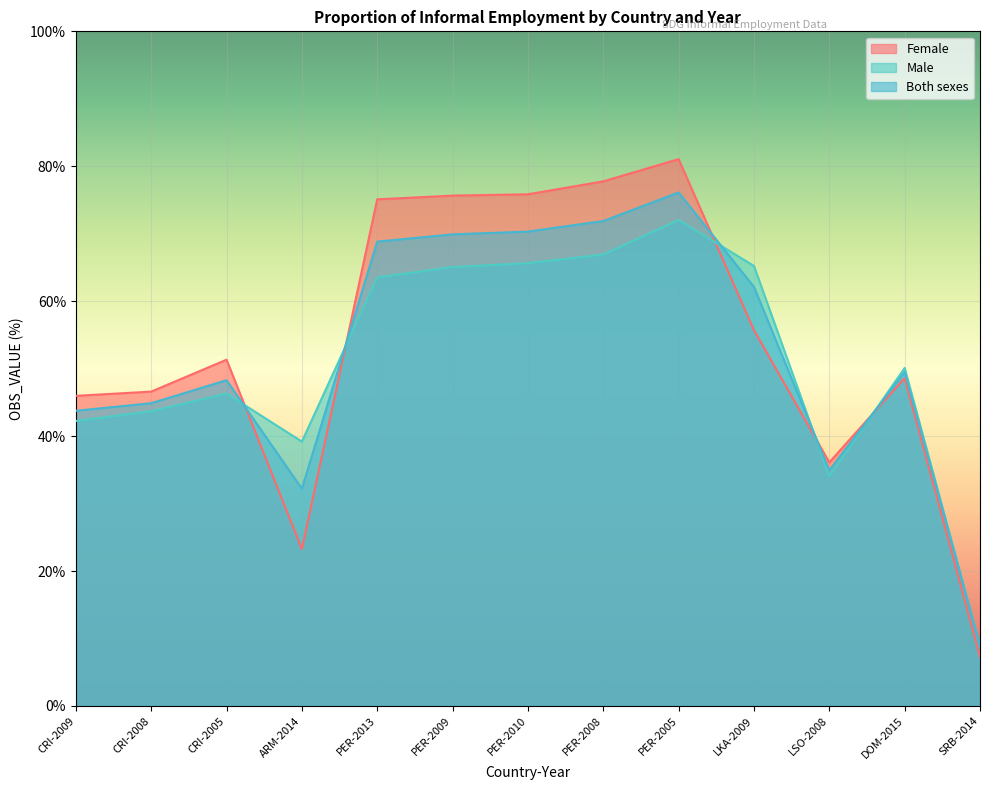

In Male, how many points are lower than both neighbors (excluding endpoints)?

2